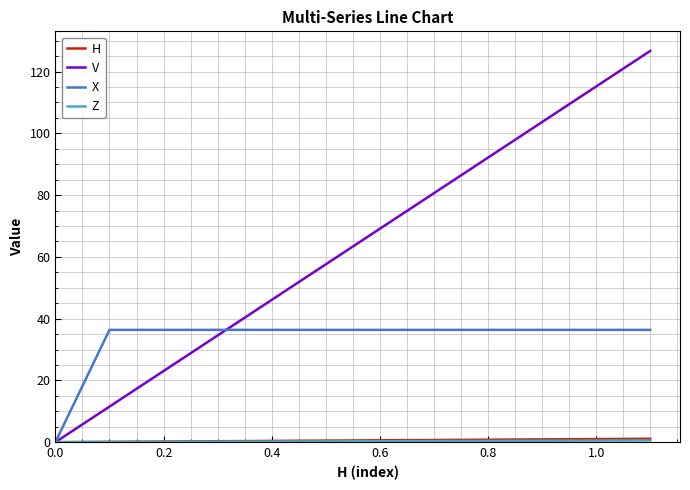

Which series has the widest spread of values?

V